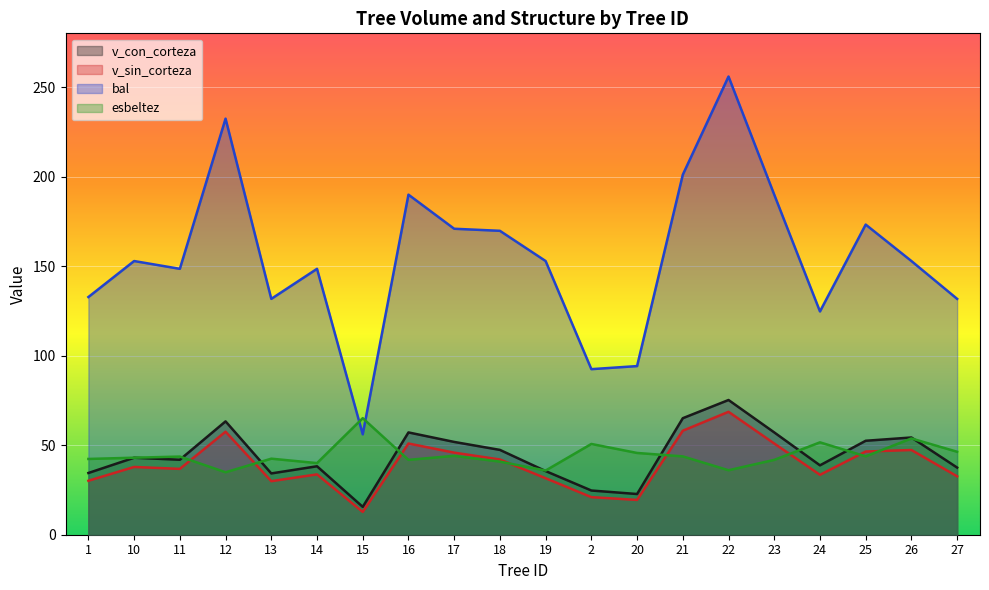

Which series has the largest range (max minus min)?

bal